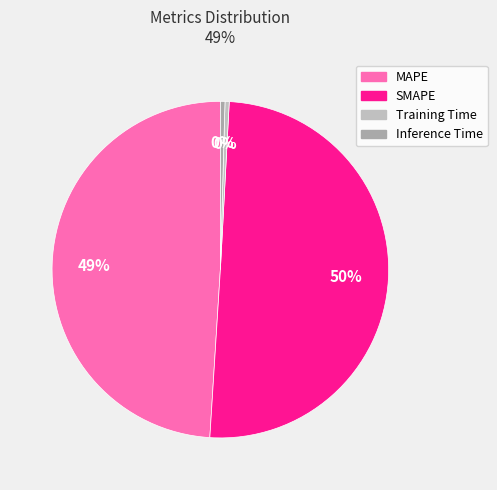

Does SMAPE account for over 50% of the chart?

Yes